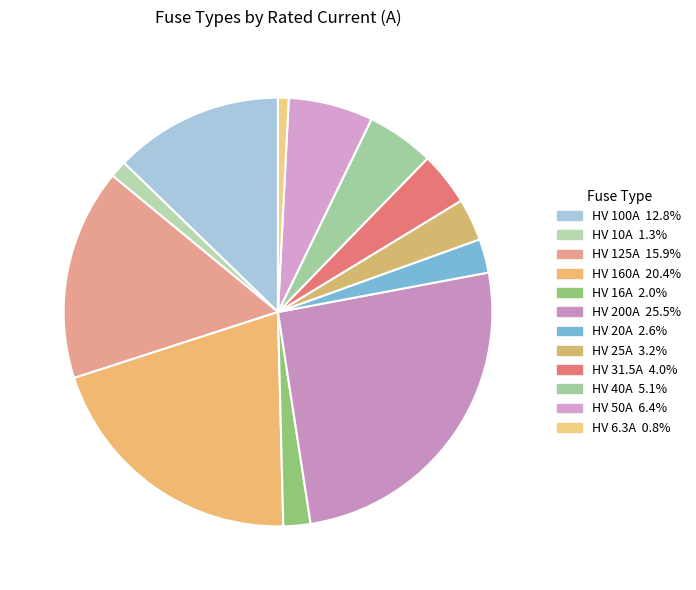

How many slices are in this pie chart?

12